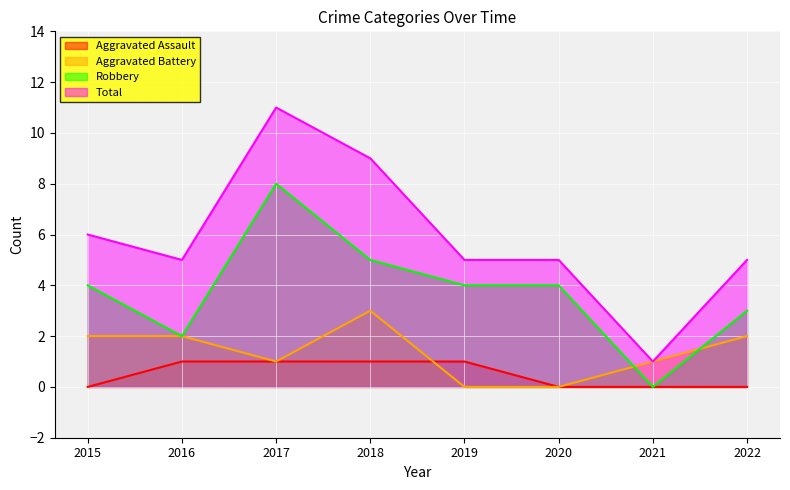

Which series has the widest spread of values?

Total